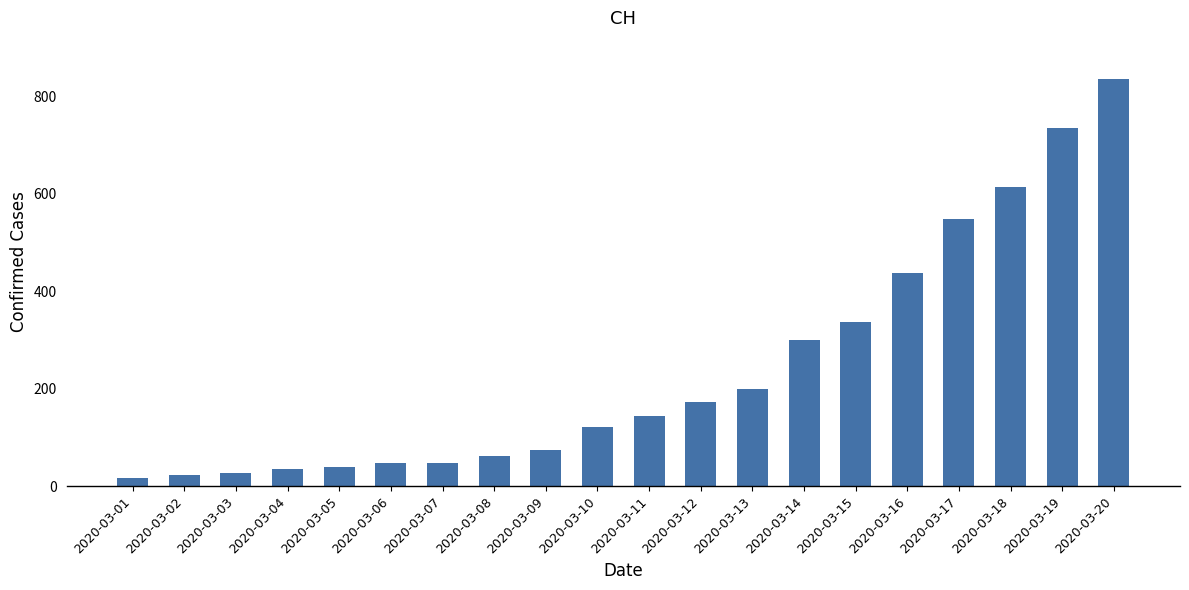

What is the smallest value displayed?

16